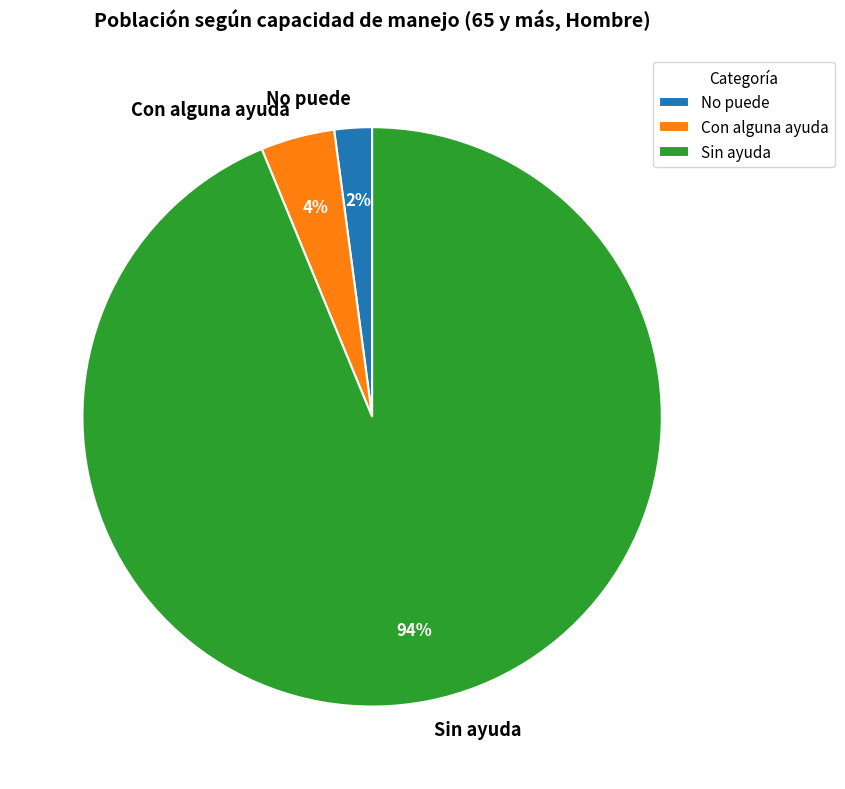

How many segments does this pie chart have?

3